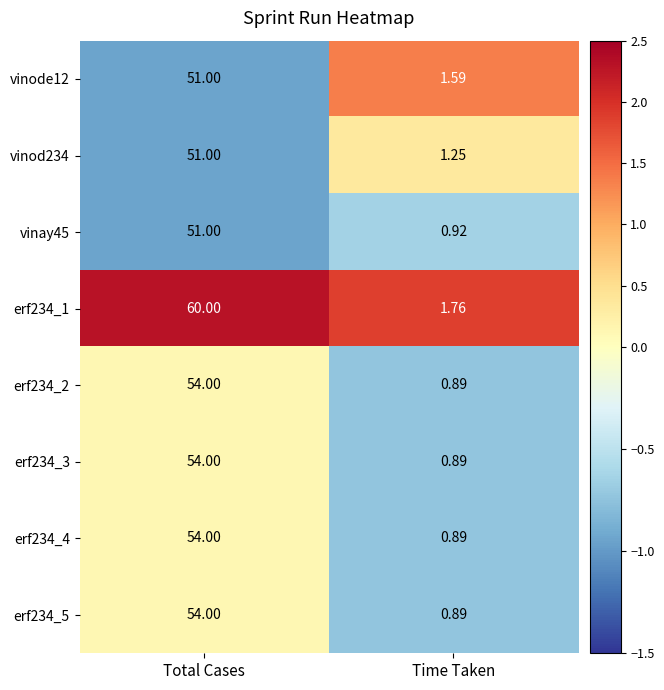

List the labels in order of erf234_3 value, largest first.

Total Cases, Time Taken